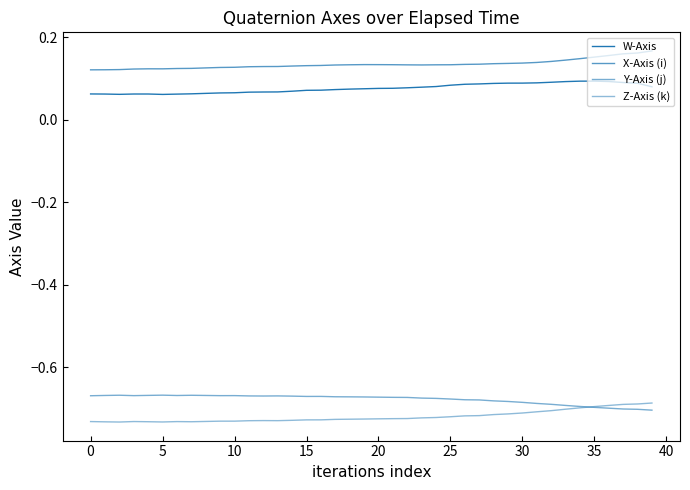

How many lines are shown in the chart?

4